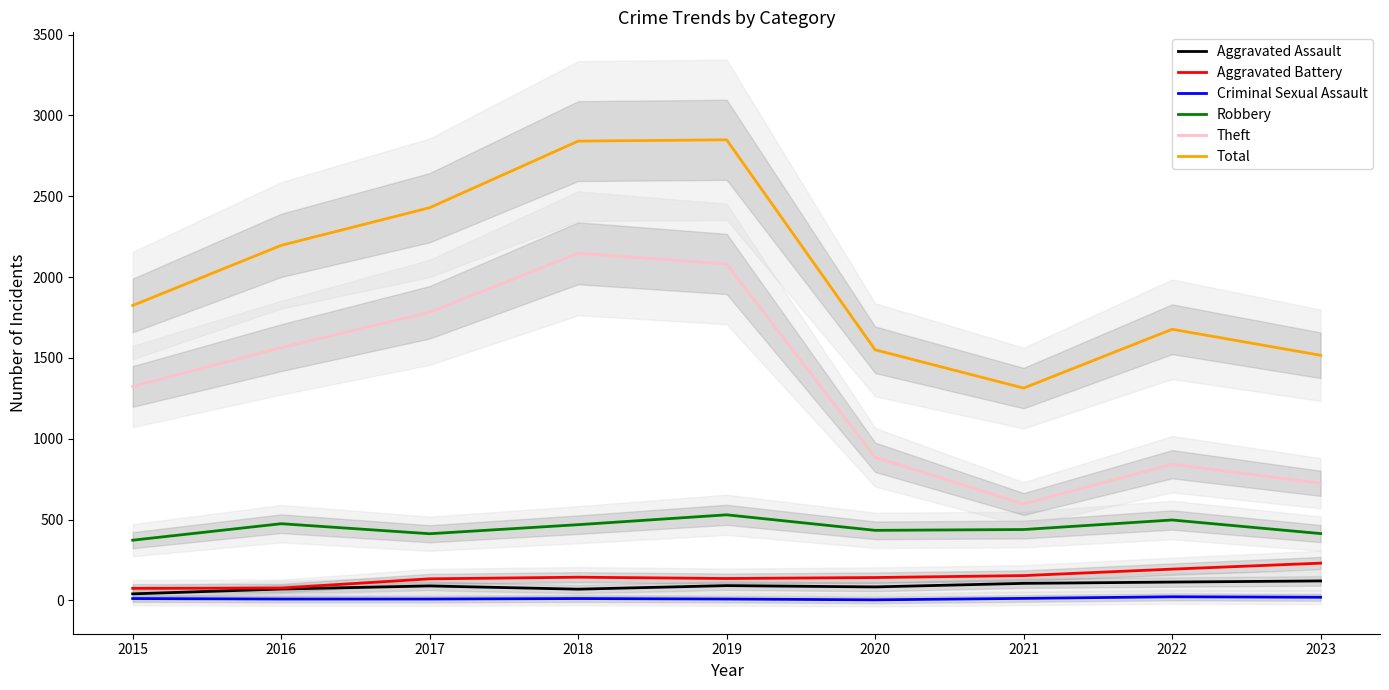

How many categories are shown in the chart?

9